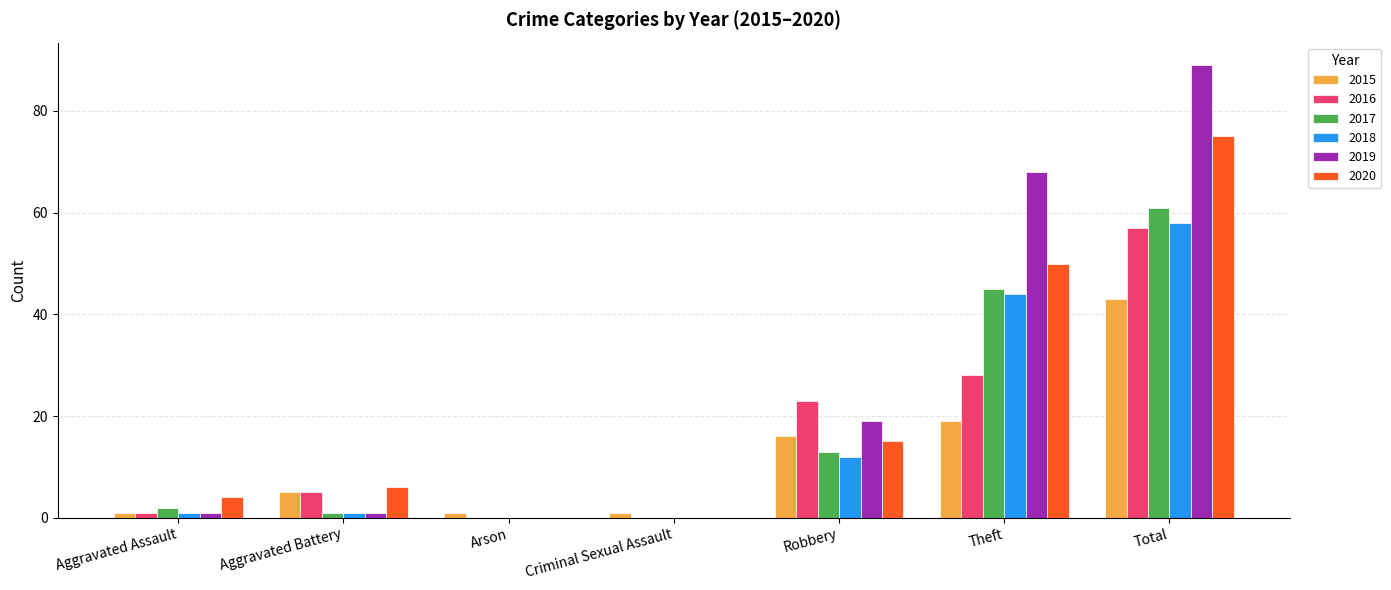

The value of 2017 at Arson is 0. True or false?

True